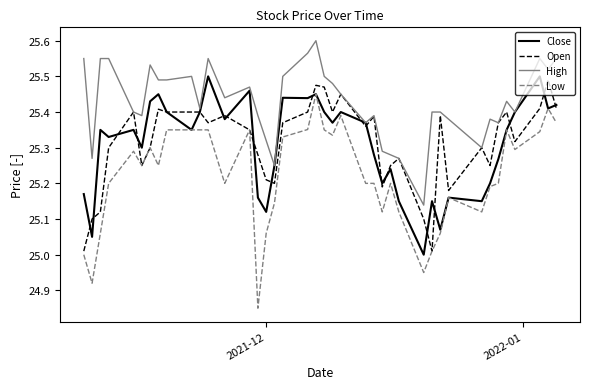

True or false: High and Low cross at least once.

False